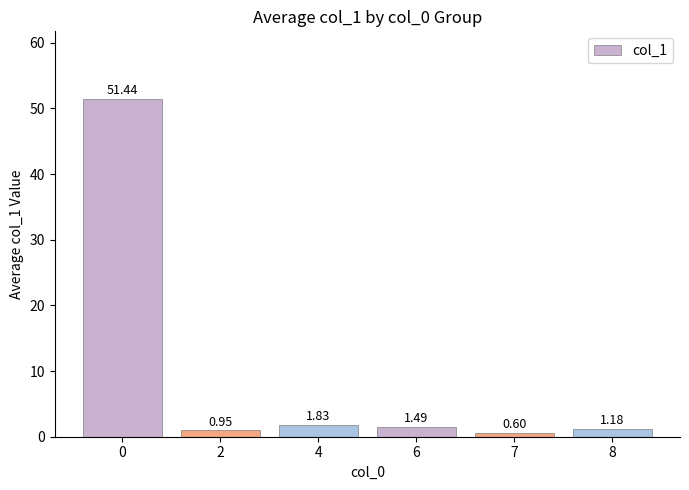

What is the difference between the values at 2 and 6?

0.5